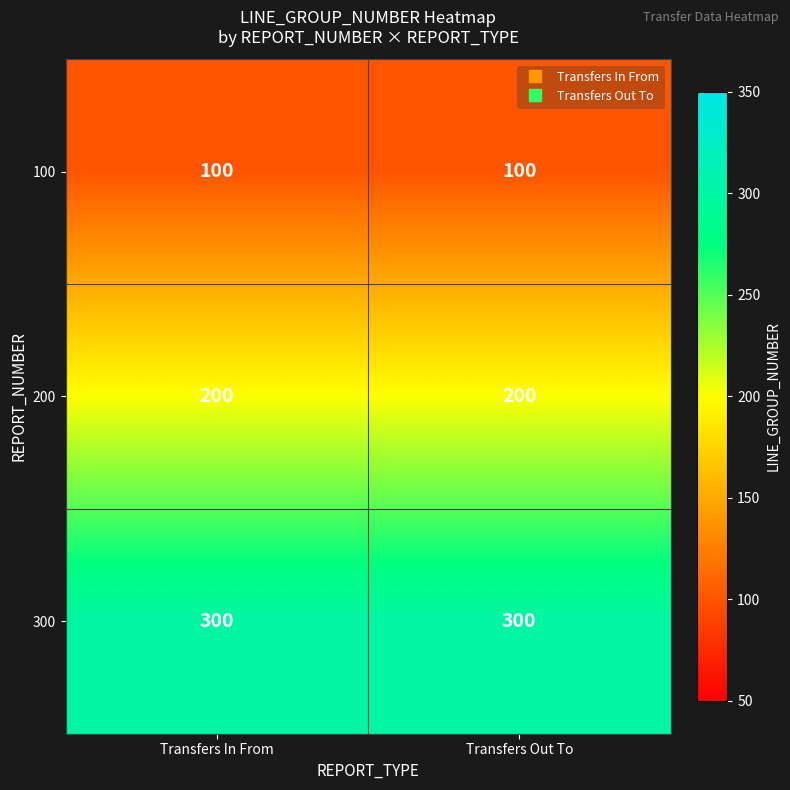

What is the spread (max minus min) of values at Transfers Out To?

200